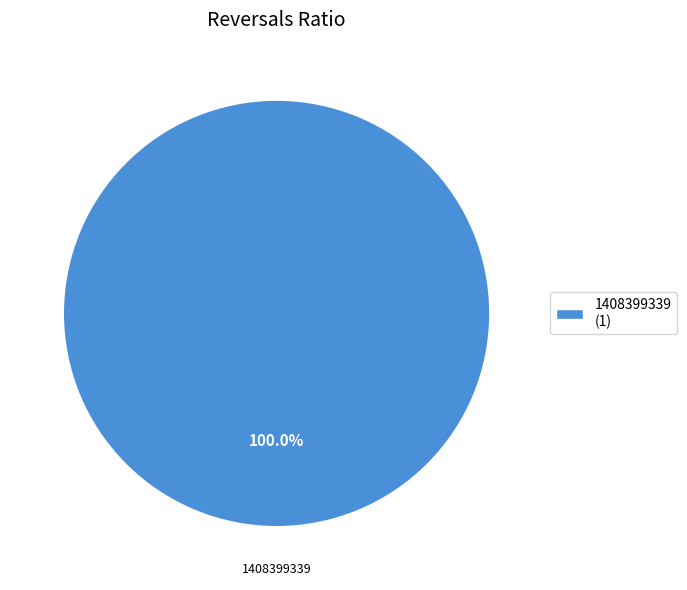

Rank the categories by value from lowest to highest.

1408399339 (1)